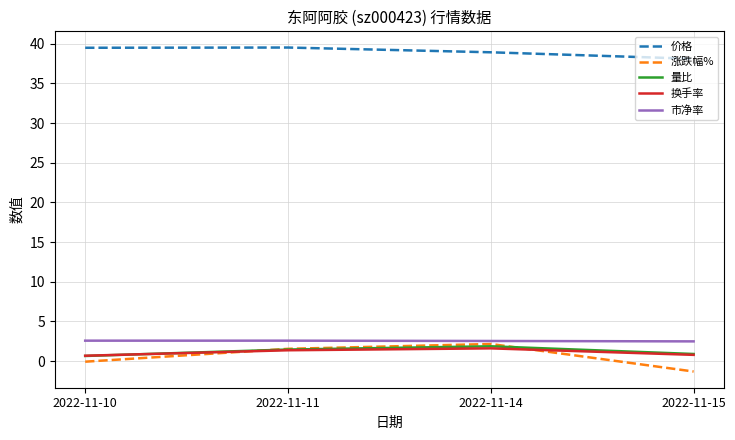

Which category has the lowest value across all series?

2022-11-15